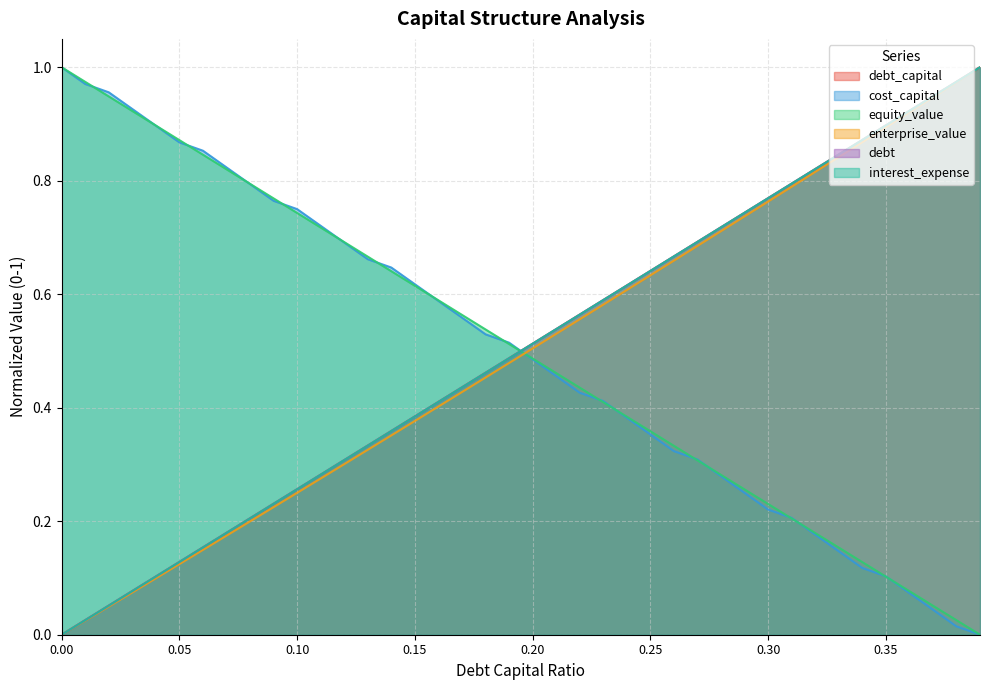

What is the difference between the second highest and minimum values in the equity_value series?

1.0